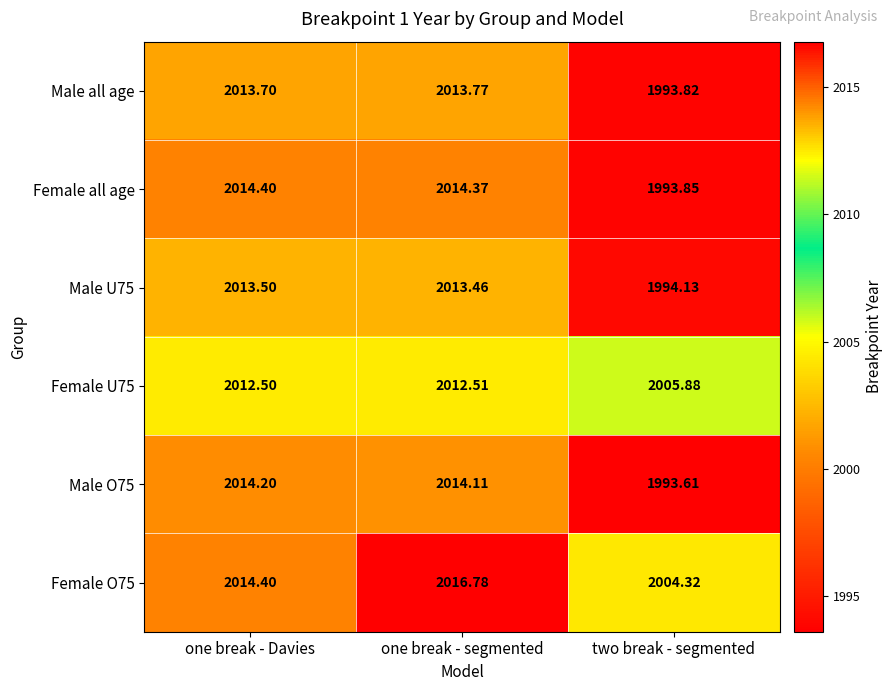

Is the value of Male U75 at one break - Davies greater than the value of Female U75 at one break - Davies?

Yes